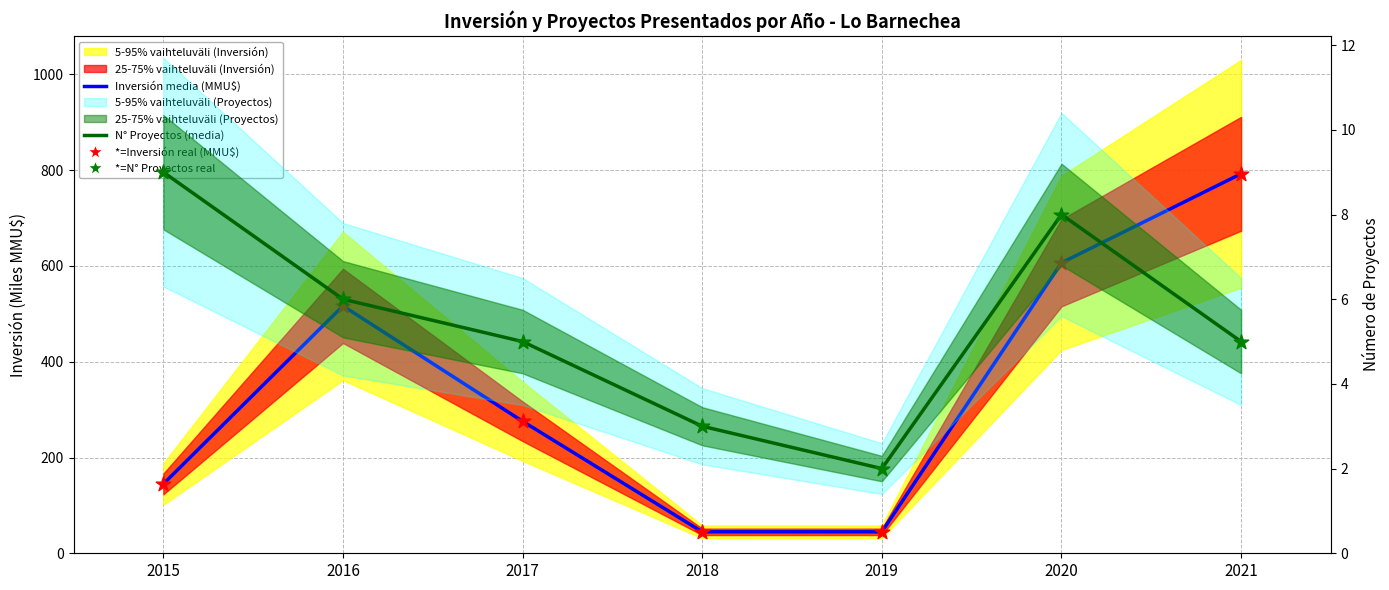

At how many categories does at least one series exceed 562?

2